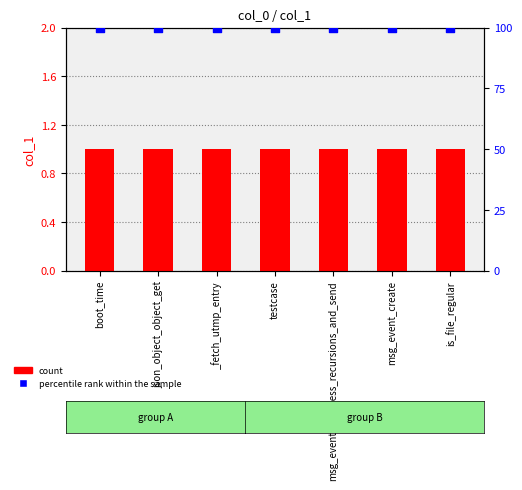

At how many categories does at least one series exceed 65?

7